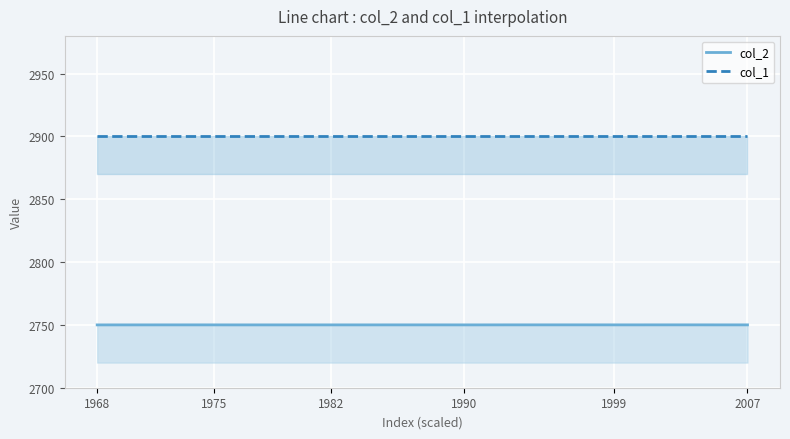

What is the maximum value for col_2?

2750.0